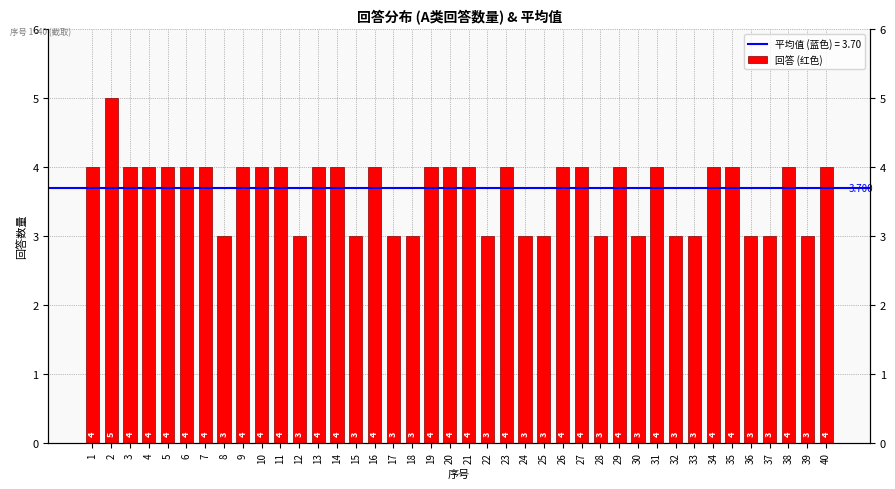

What is the average value?

4